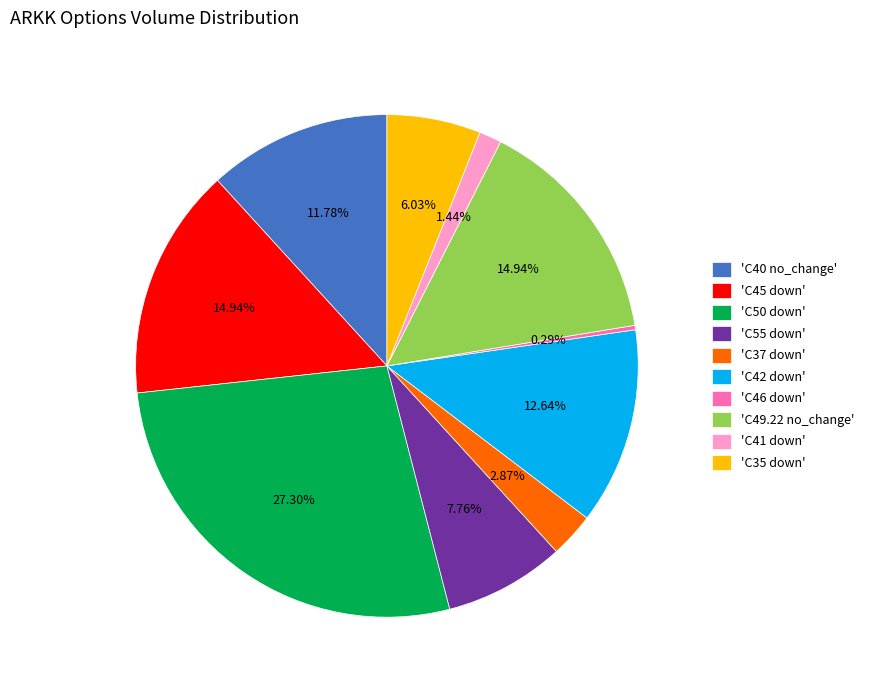

Which has a higher value, 'C45 down' or 'C55 down'?

'C45 down'